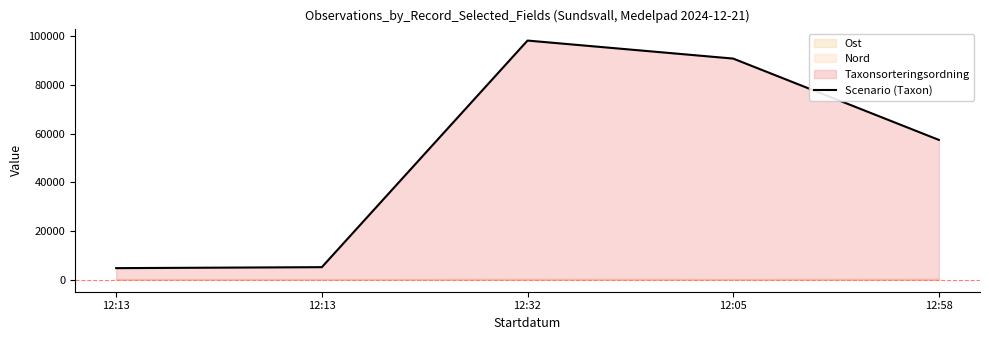

At which label is the value closest to 51459?

12:58